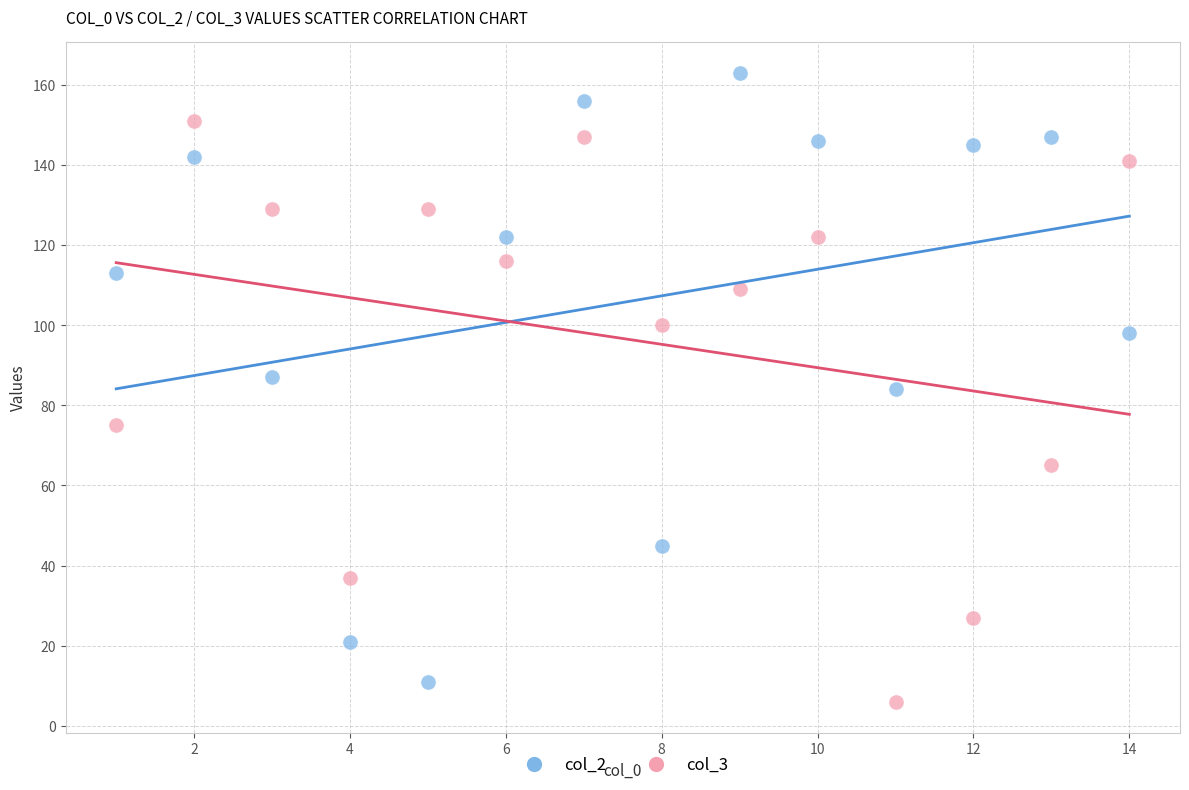

Across all data points, what is the range of Y values (max minus min)?

157